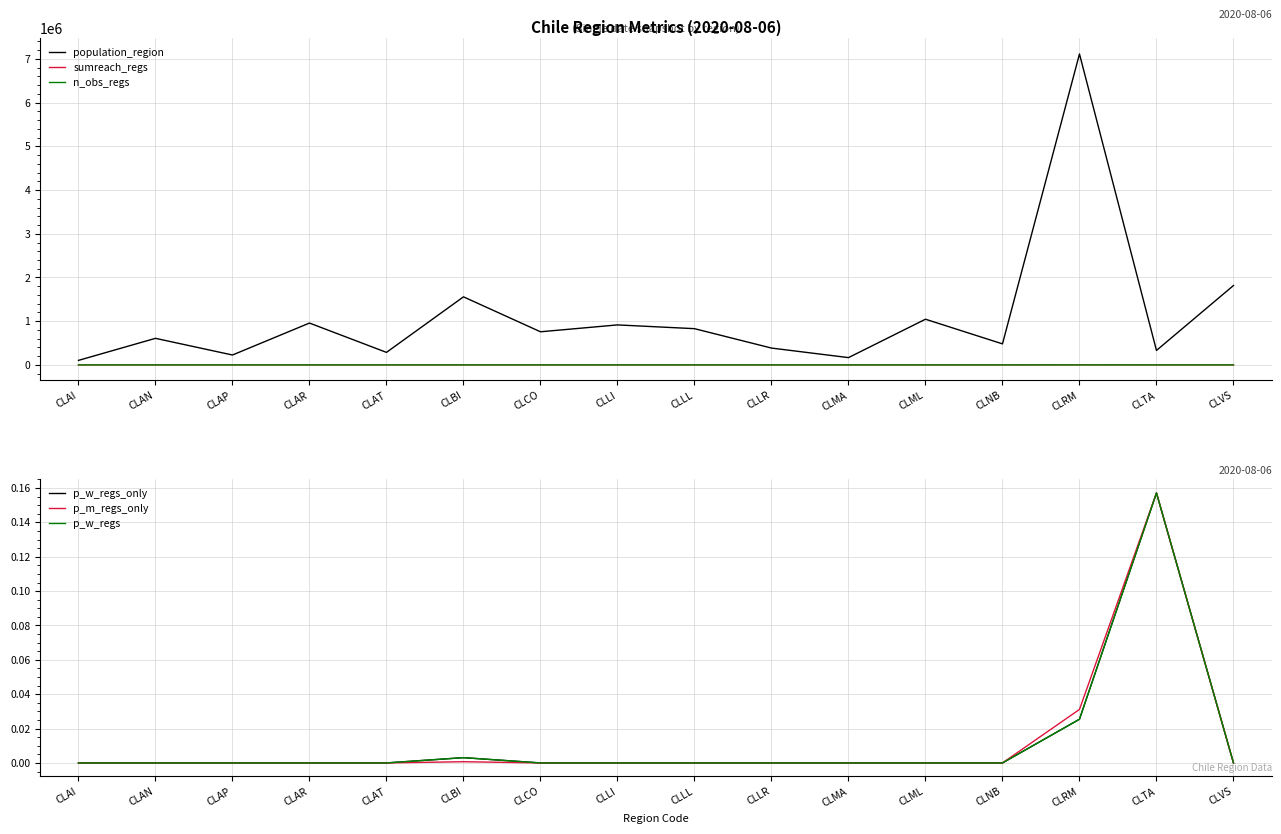

In population_region, how many points are lower than both neighbors (excluding endpoints)?

6